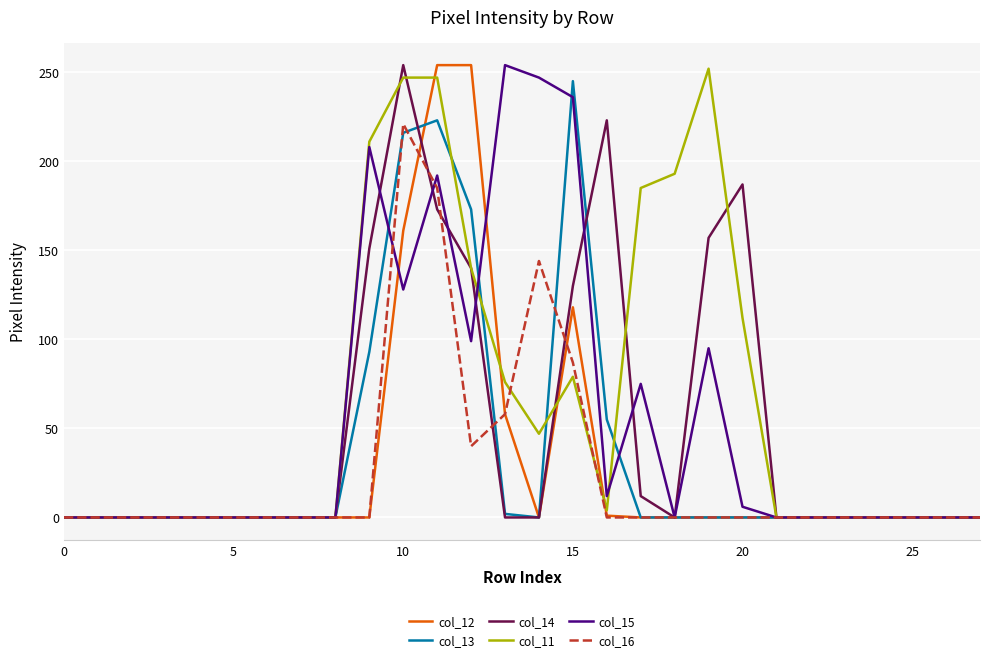

What is the maximum value shown in the chart?

254